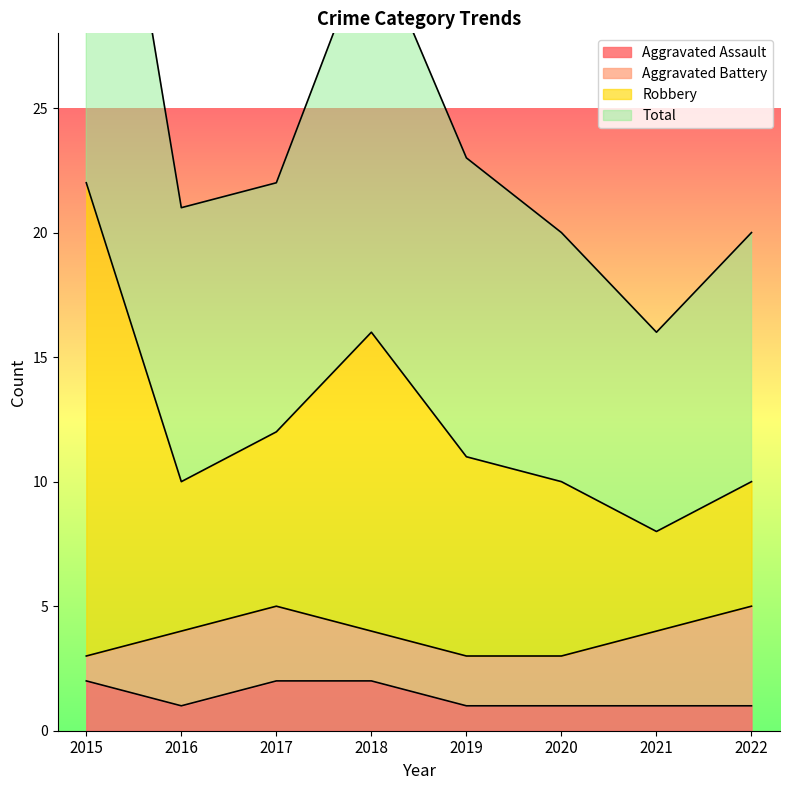

The value of Aggravated Assault at 2015 is 1. True or false?

False